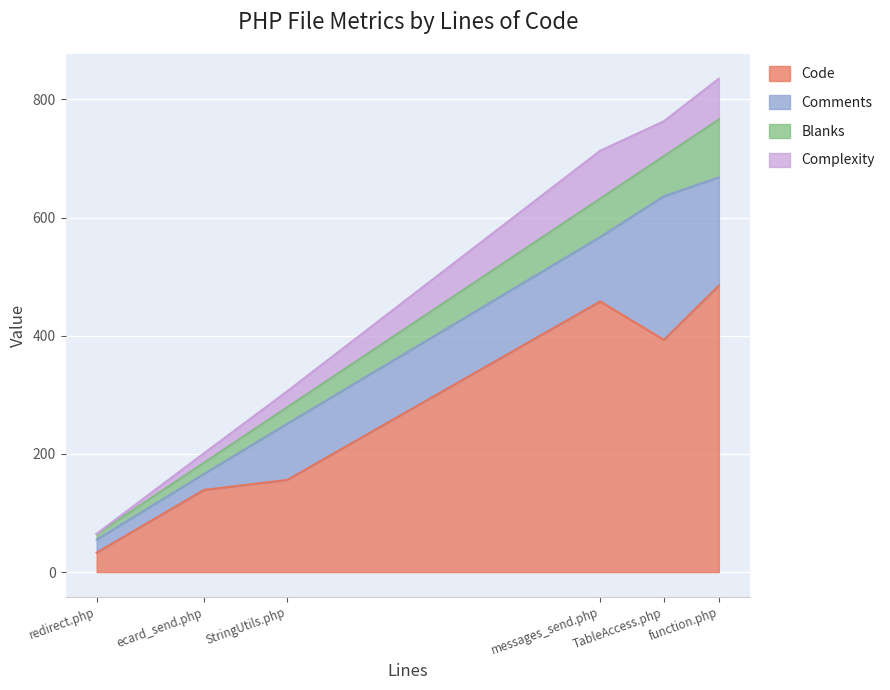

How many lines are shown in the chart?

4